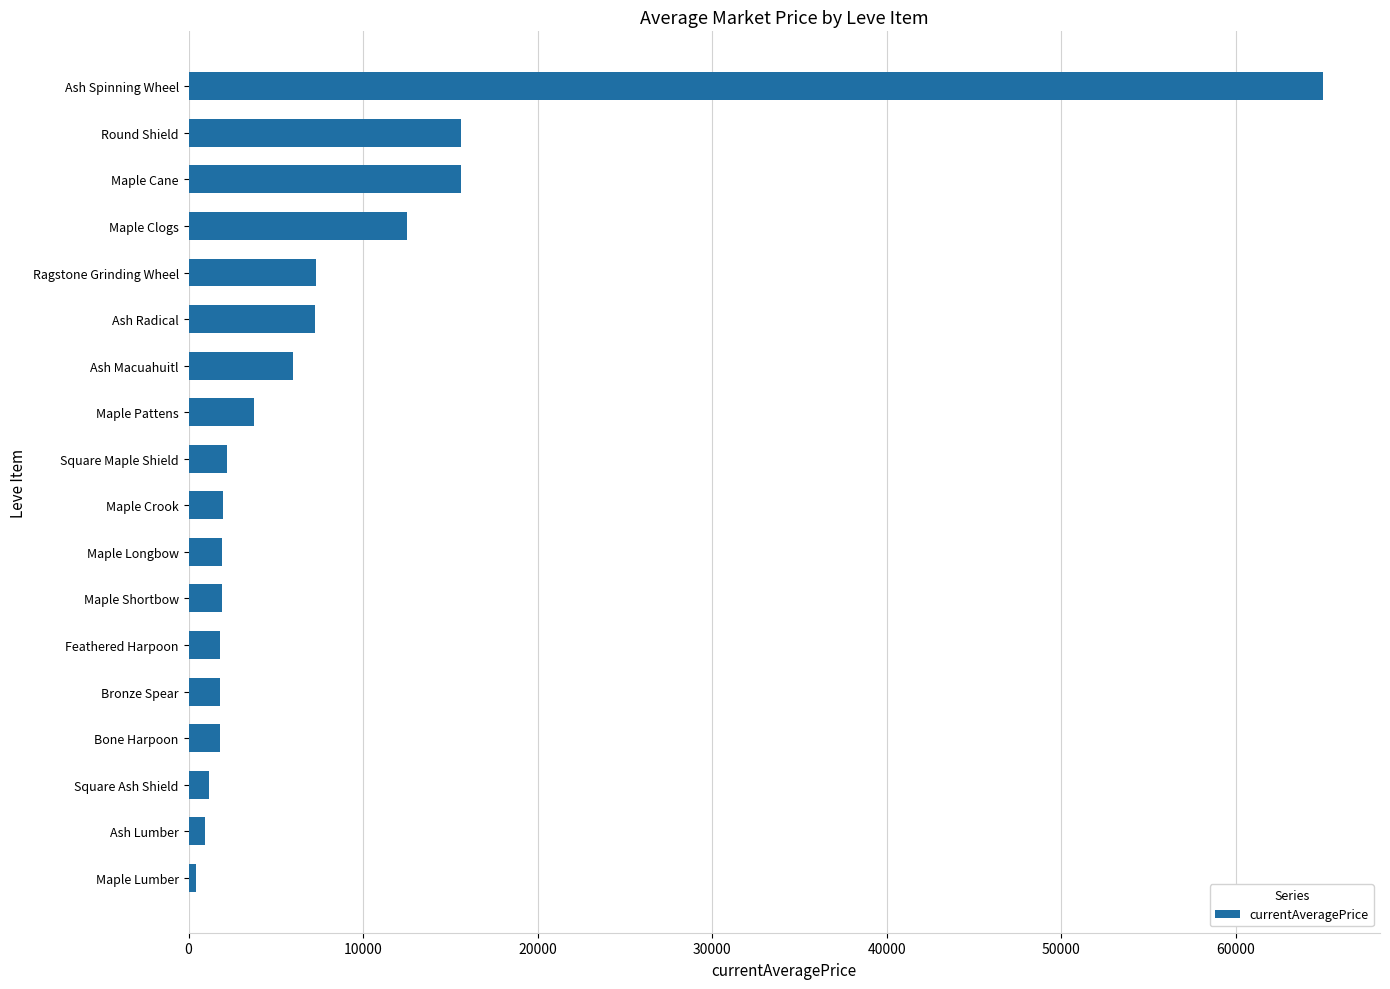

The chart shows a value of 2219.0 at Square Maple Shield. True or false?

True